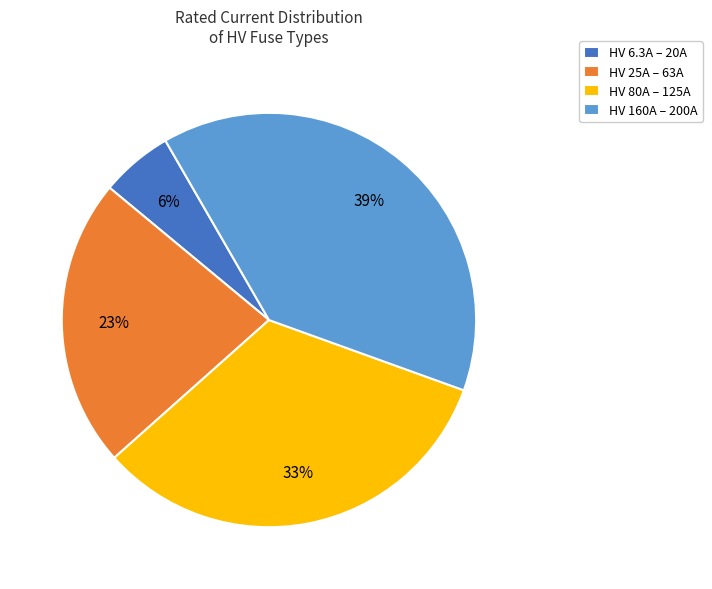

To the nearest percent, what is the difference between the HV 25A – 63A and HV 160A – 200A slice percentages?

16%